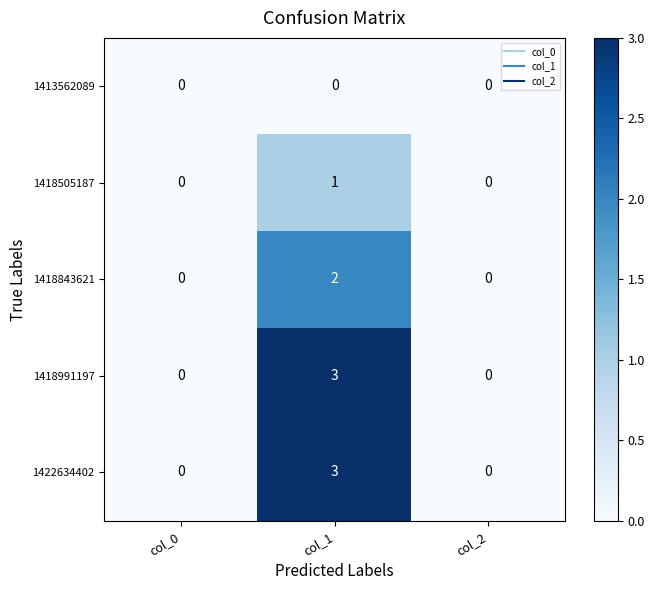

What is the greatest value displayed?

3